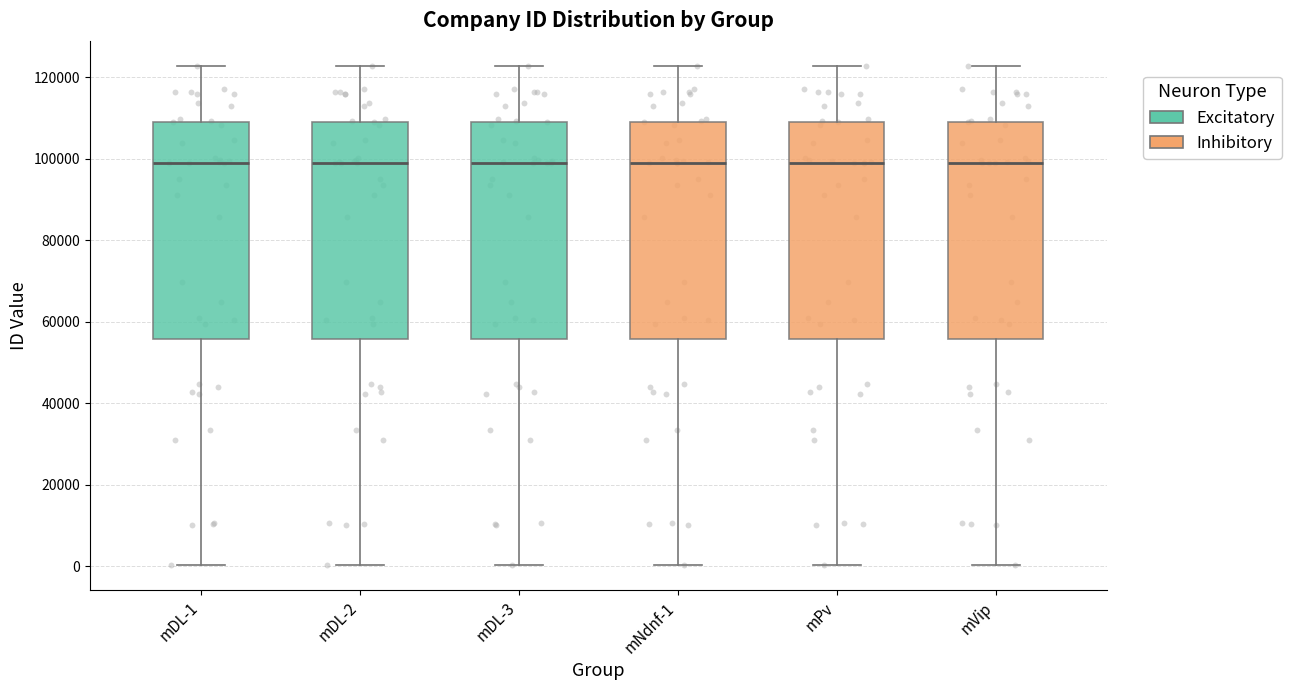

Reading left to right, read every box against the y-axis: the position of its median line, the range the box covers, and the ends of its whiskers. The values are not printed on the chart, so give them approximately, as read against the axis.

mDL-1: median 98000, box 56000 to 110000, whiskers 0 to 122000
mDL-2: median 98000, box 56000 to 110000, whiskers 0 to 122000
mDL-3: median 98000, box 56000 to 110000, whiskers 0 to 122000
mNdnf-1: median 98000, box 56000 to 110000, whiskers 0 to 122000
mPv: median 98000, box 56000 to 110000, whiskers 0 to 122000
mVip: median 98000, box 56000 to 110000, whiskers 0 to 122000